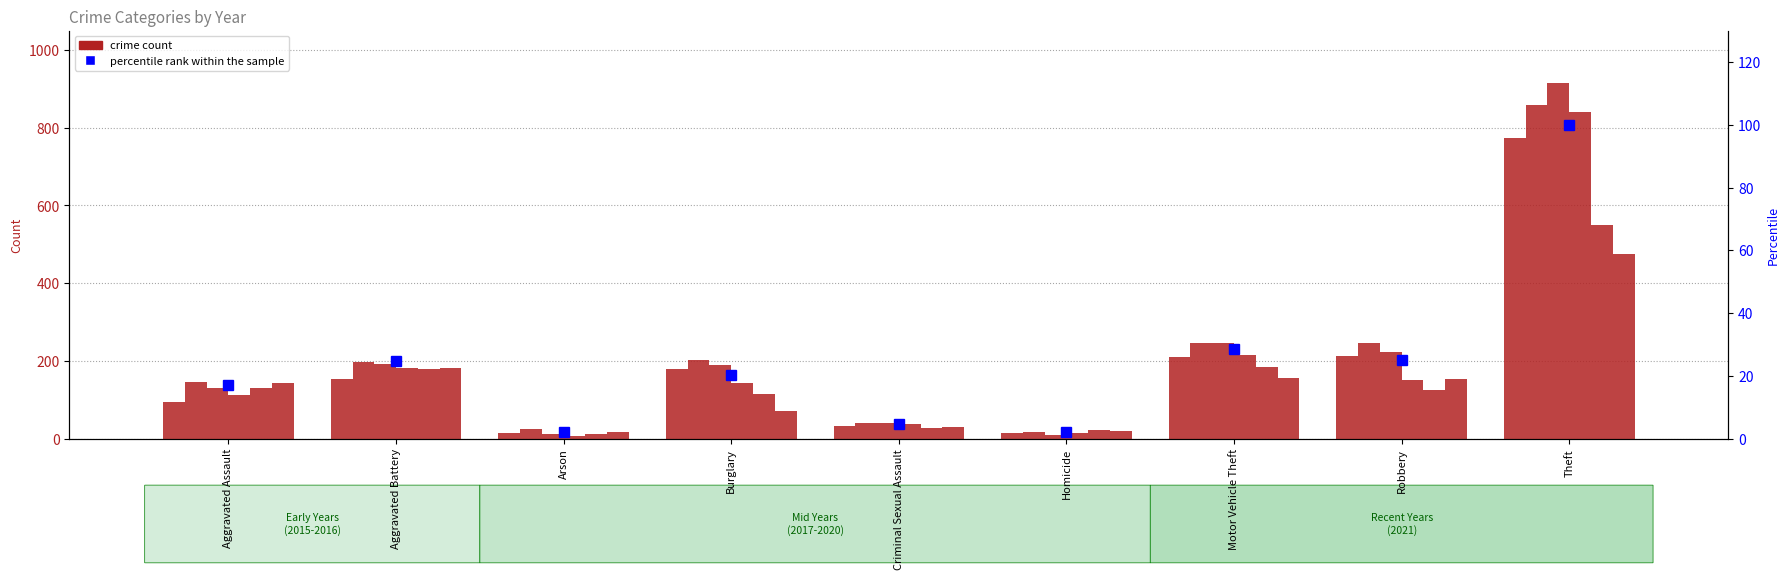

How many bars are there in total?

9